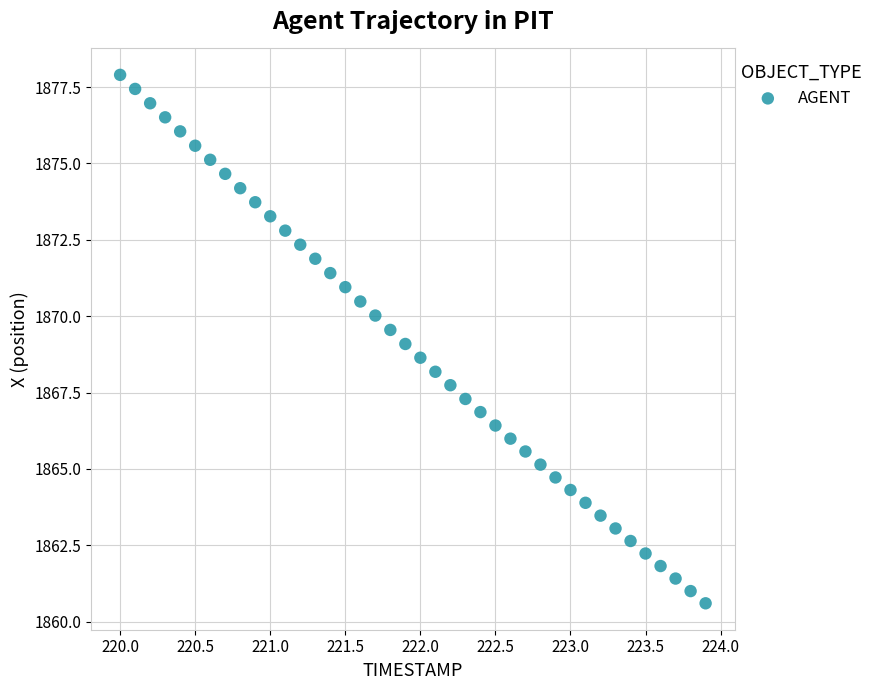

What is the range of X values (max minus min)?

3.9